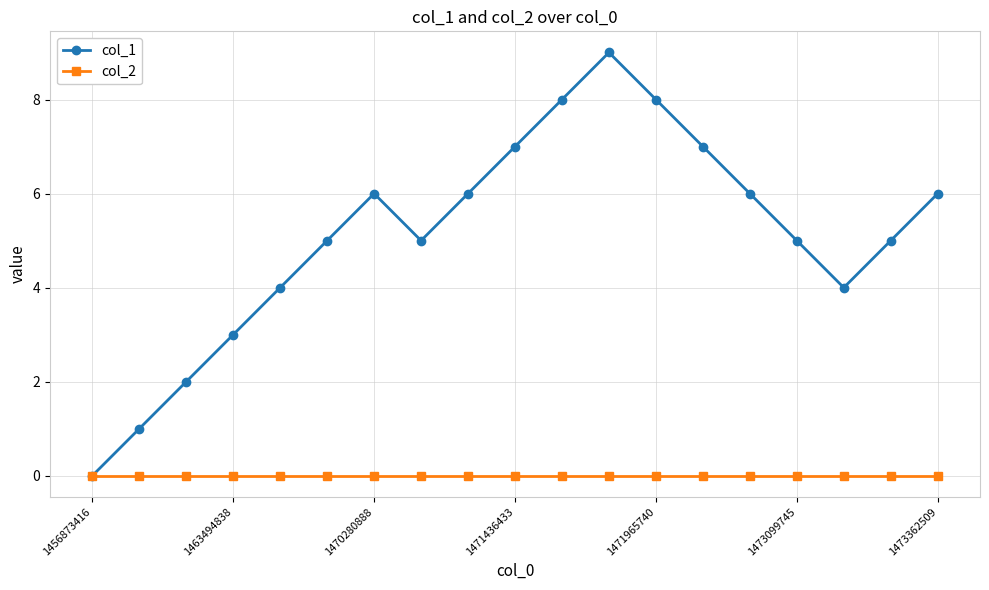

Rank the series by their average value, from lowest to highest.

col_2, col_1